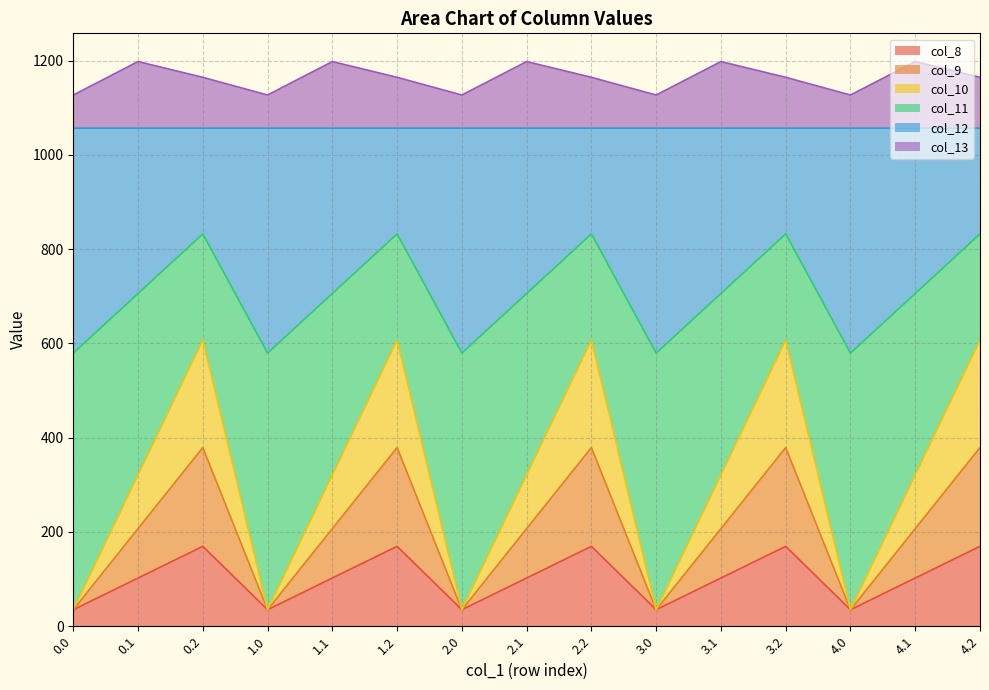

What are all the series names shown in the legend?

col_8, col_9, col_10, col_11, col_12, col_13